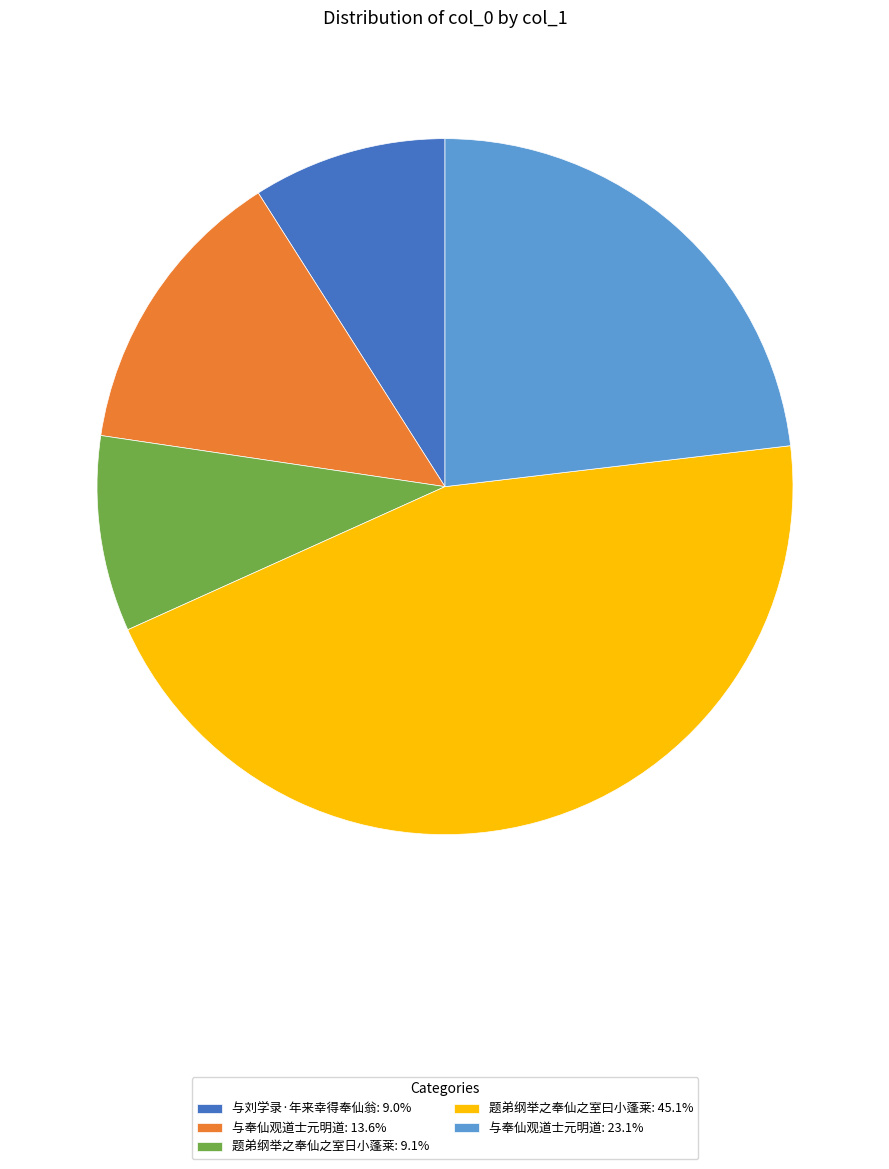

Does 题弟纲举之奉仙之室日小蓬莱: 9.1% represent more than half of the total?

No